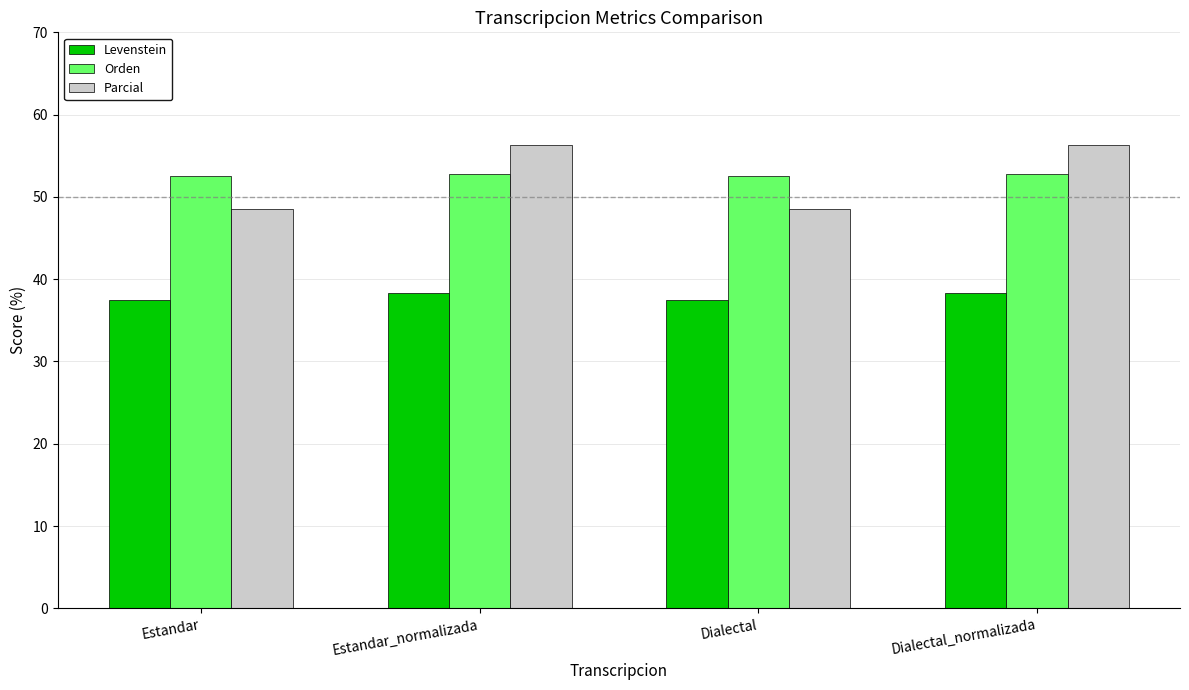

Between Estandar and Dialectal_normalizada, which series saw the biggest shift?

Parcial